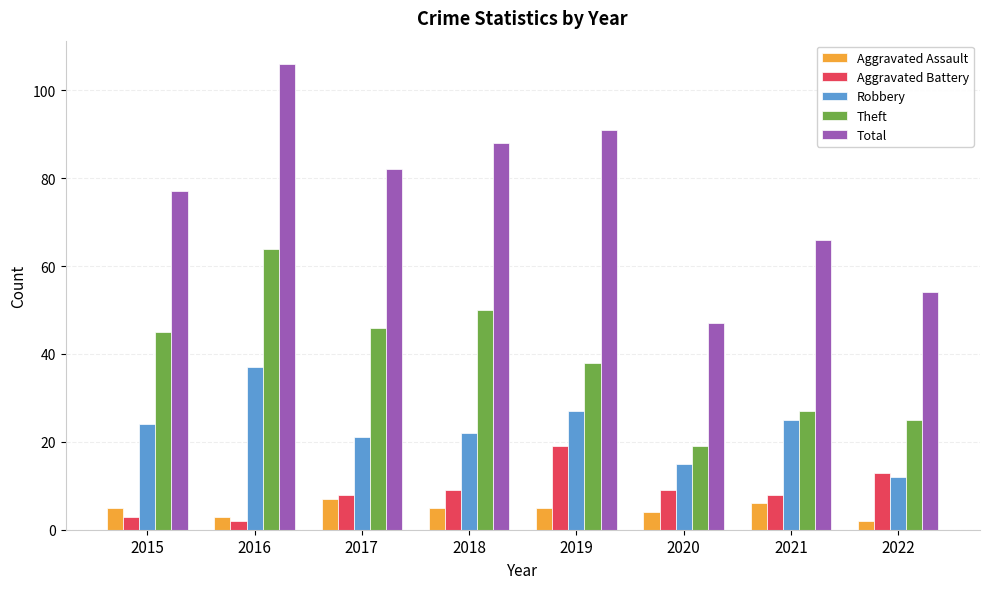

How many bars are there in each group?

5